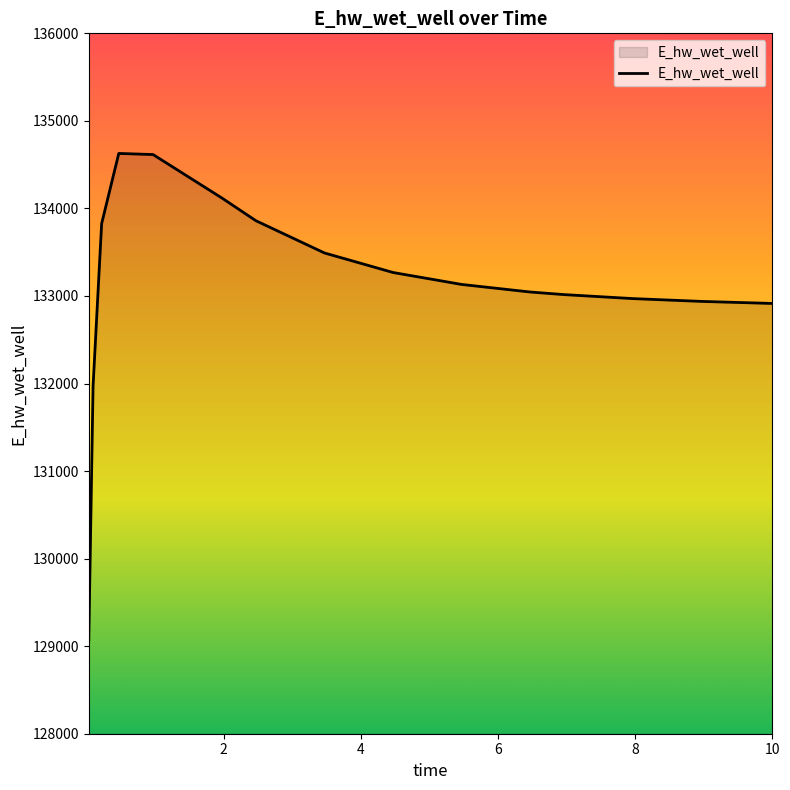

What is the minimum value shown in the chart?

129070.3